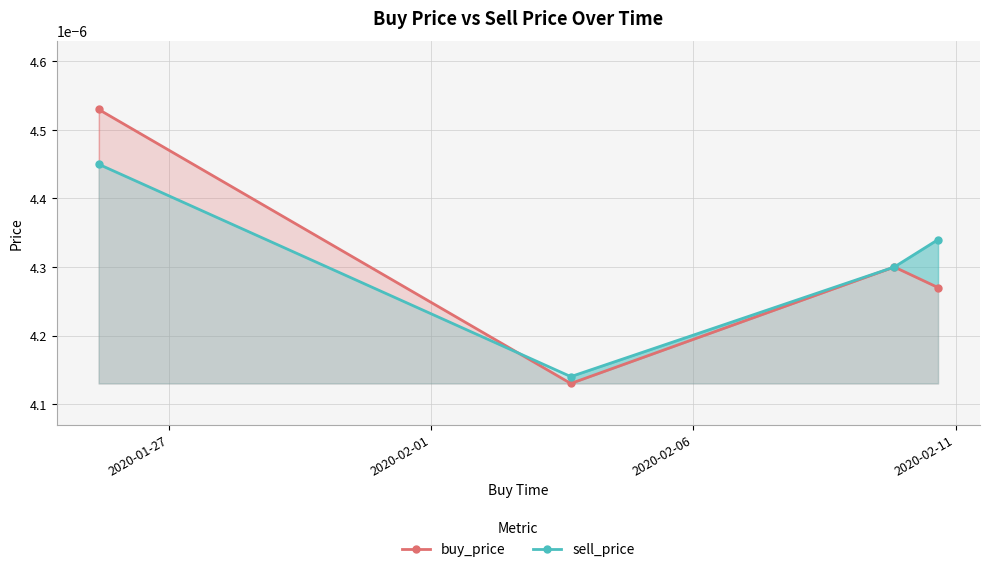

True or false: buy_price has a value of 0.0 at 2020-02-01.

True